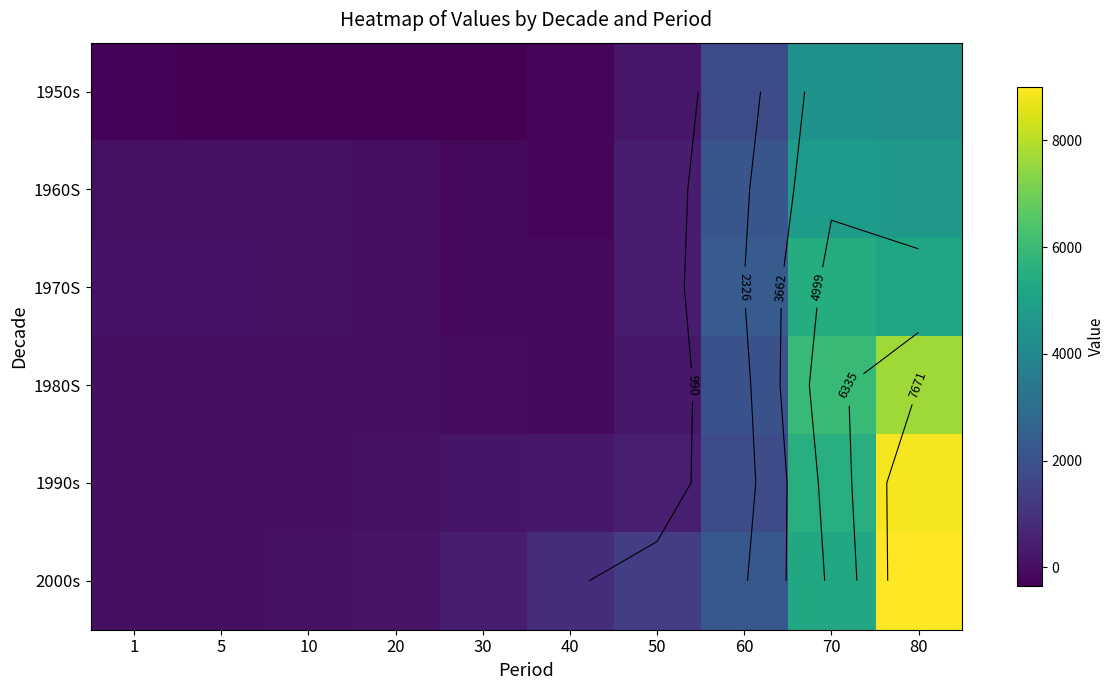

At which category is the sum across all series the highest?

80